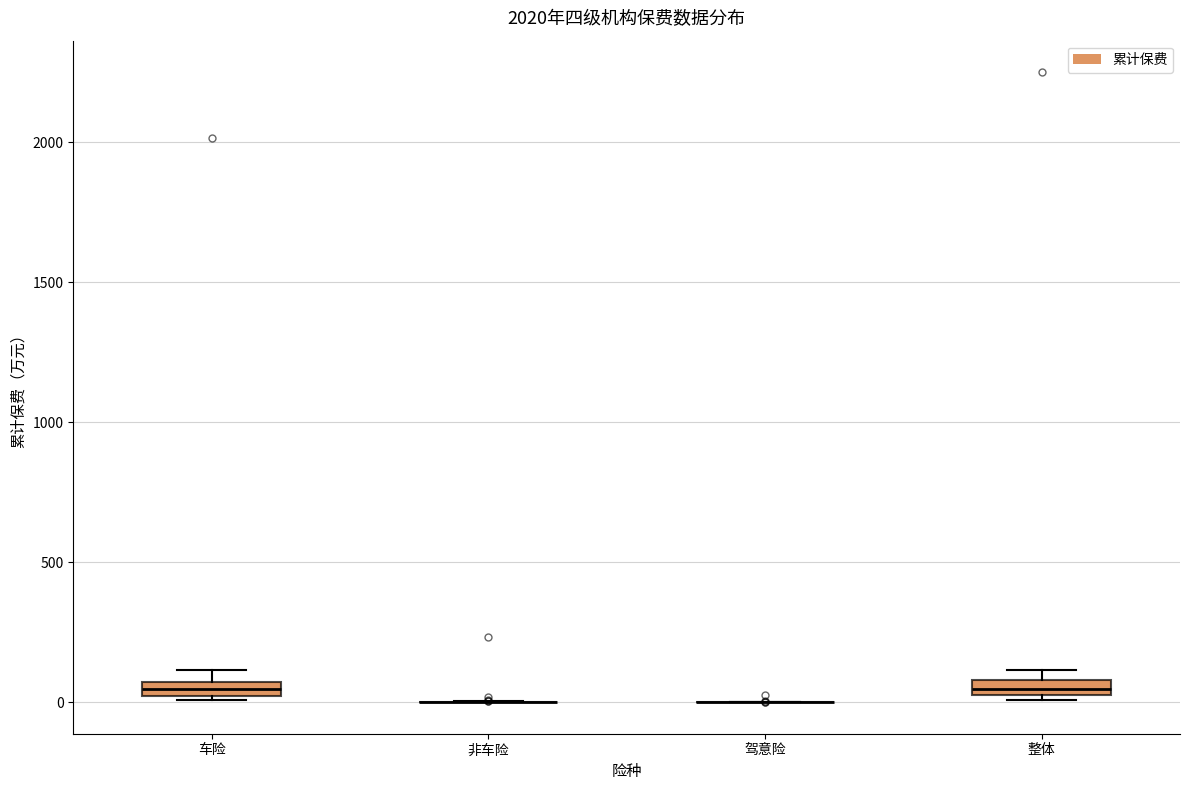

Where is the upper edge of the box for 整体 on the y-axis? The values are not printed on the chart, so give them approximately, as read against the axis.

100